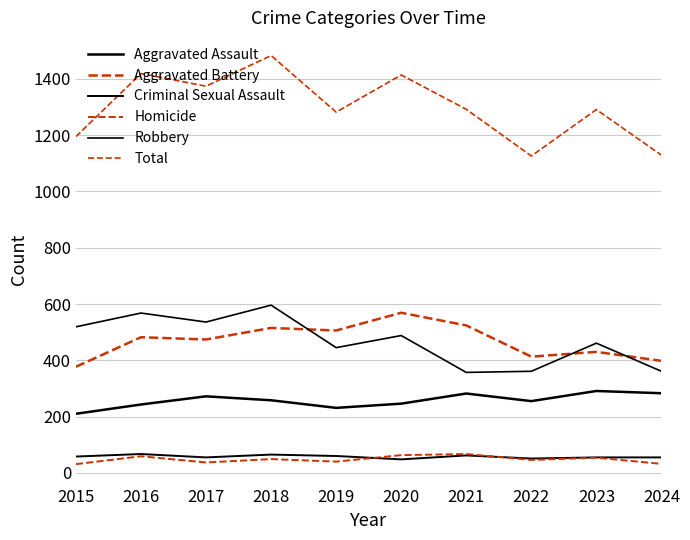

Does the chart have visible grid lines?

Yes